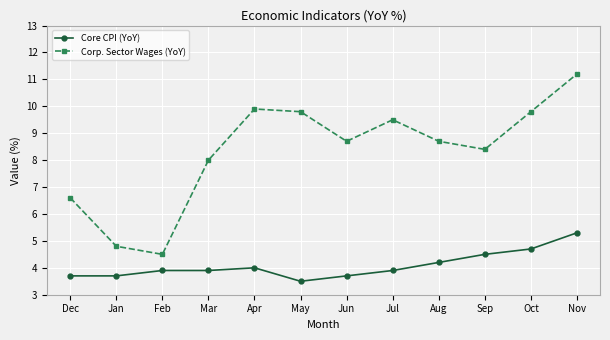

What position from the left is Oct?

11